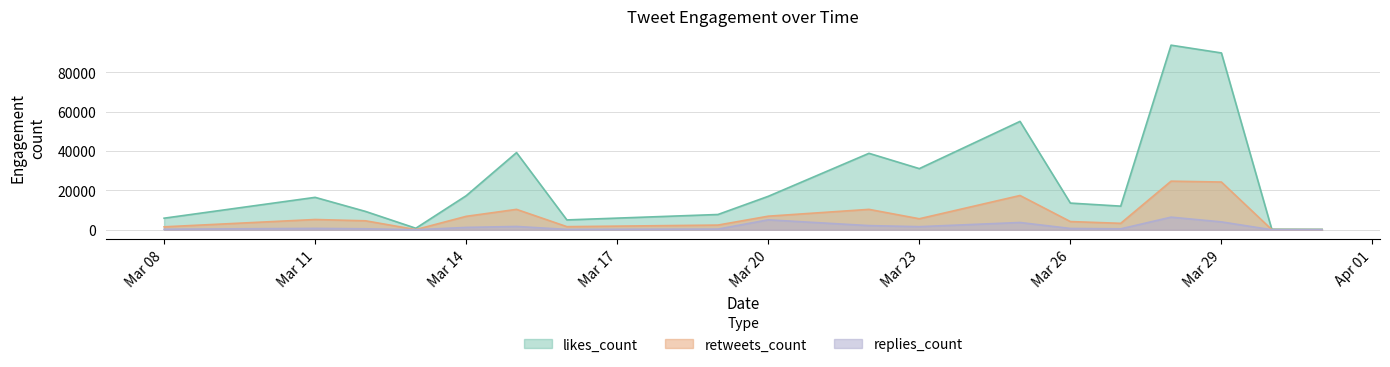

At which category is the sum across all series the highest?

2019-03-28